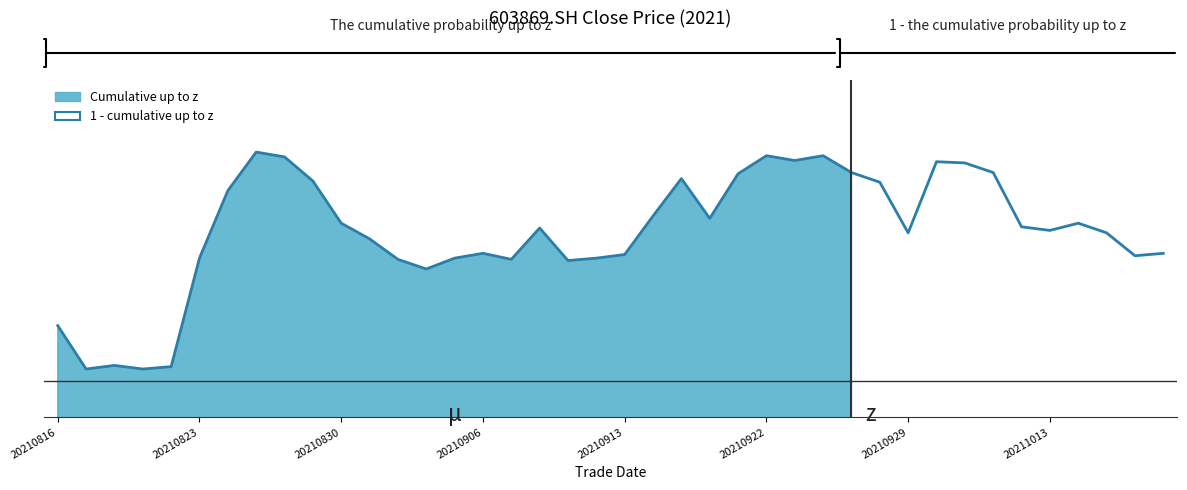

What is the sum of all values?

406.0